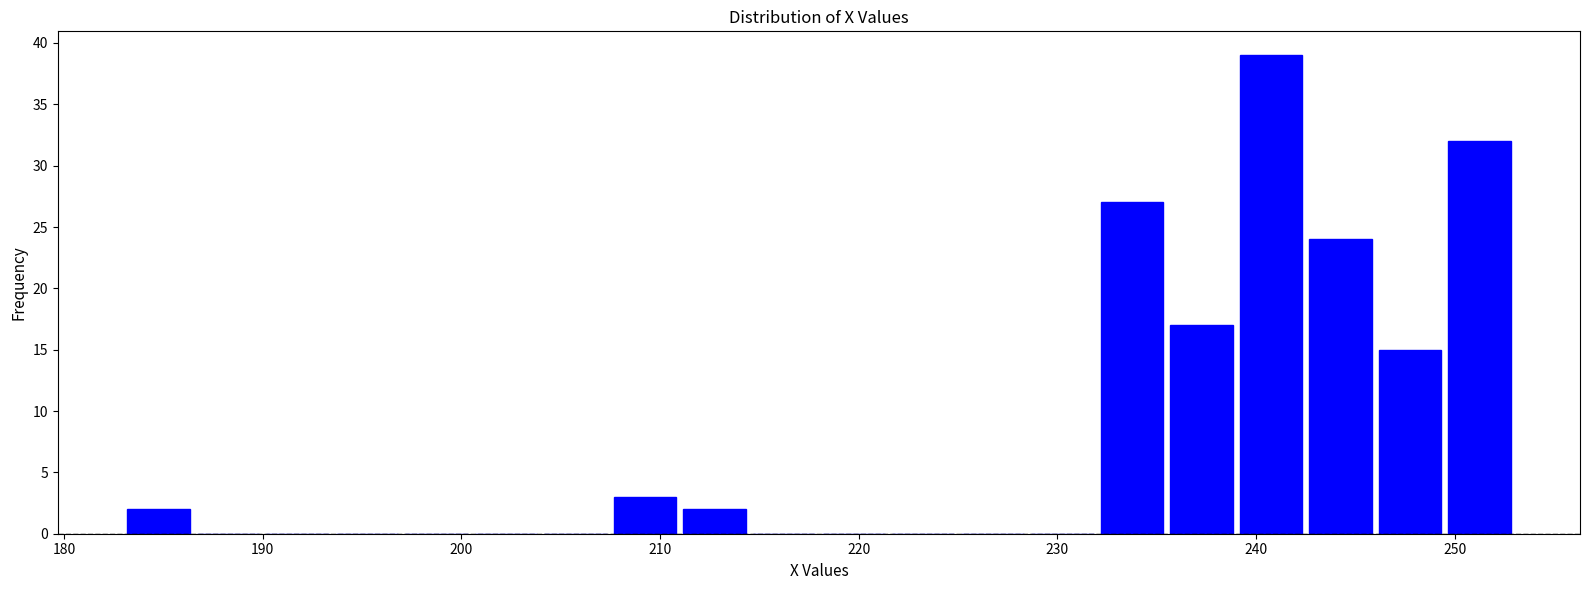

Around what value on the x-axis is the tallest bar? Give the approximate position of its centre, as read against the axis.

241